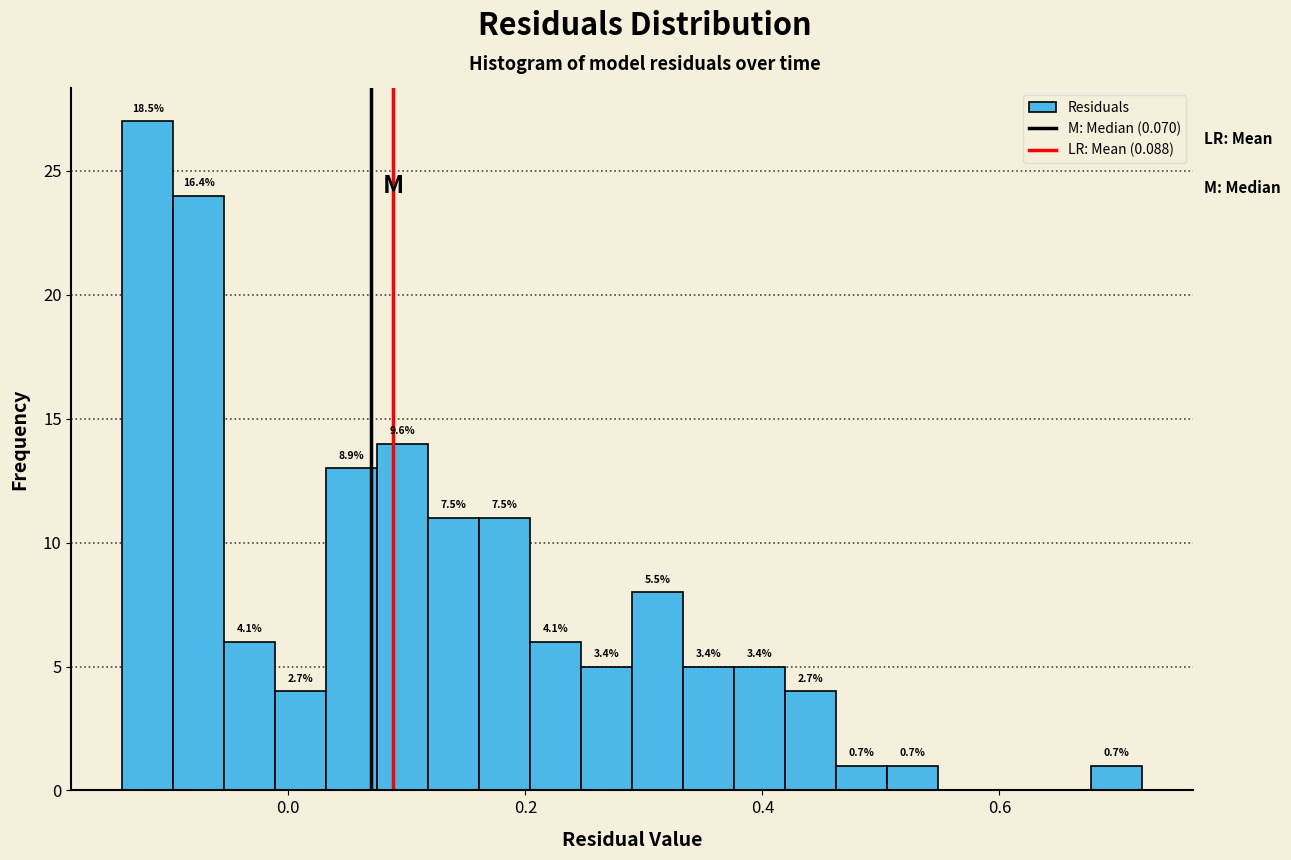

Around what value on the x-axis is the tallest bar? Give the approximate position of its centre, as read against the axis.

-0.12